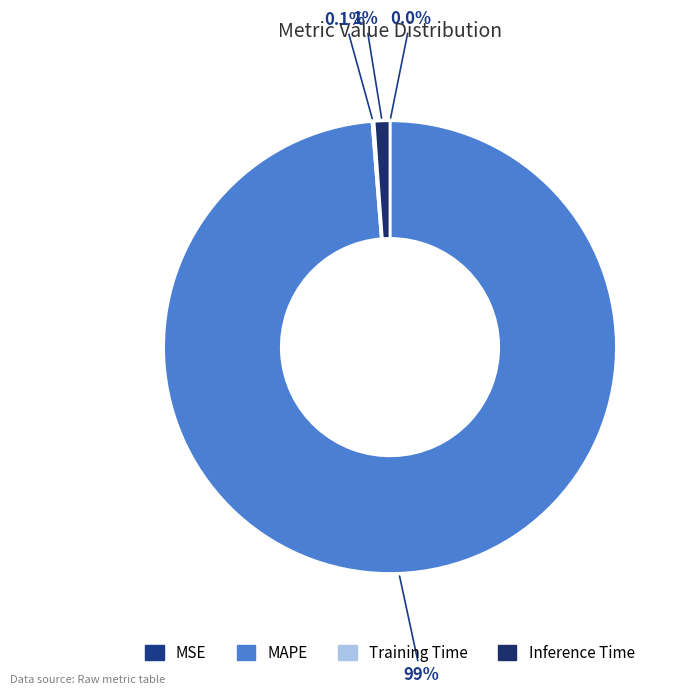

Is it true that Training Time is 0% of the pie?

True